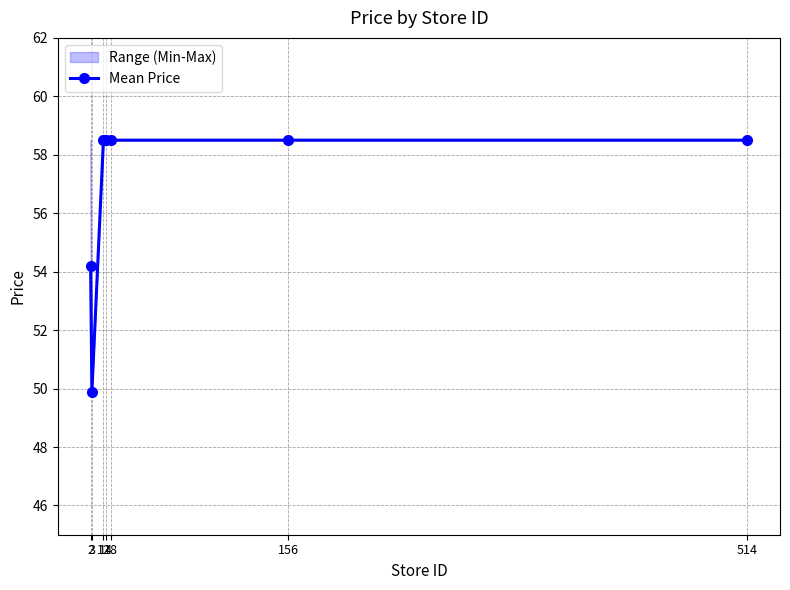

Reading left to right, transcribe all the data shown in this chart.

54.2	49.9	58.5	58.5	58.5	58.5	58.5